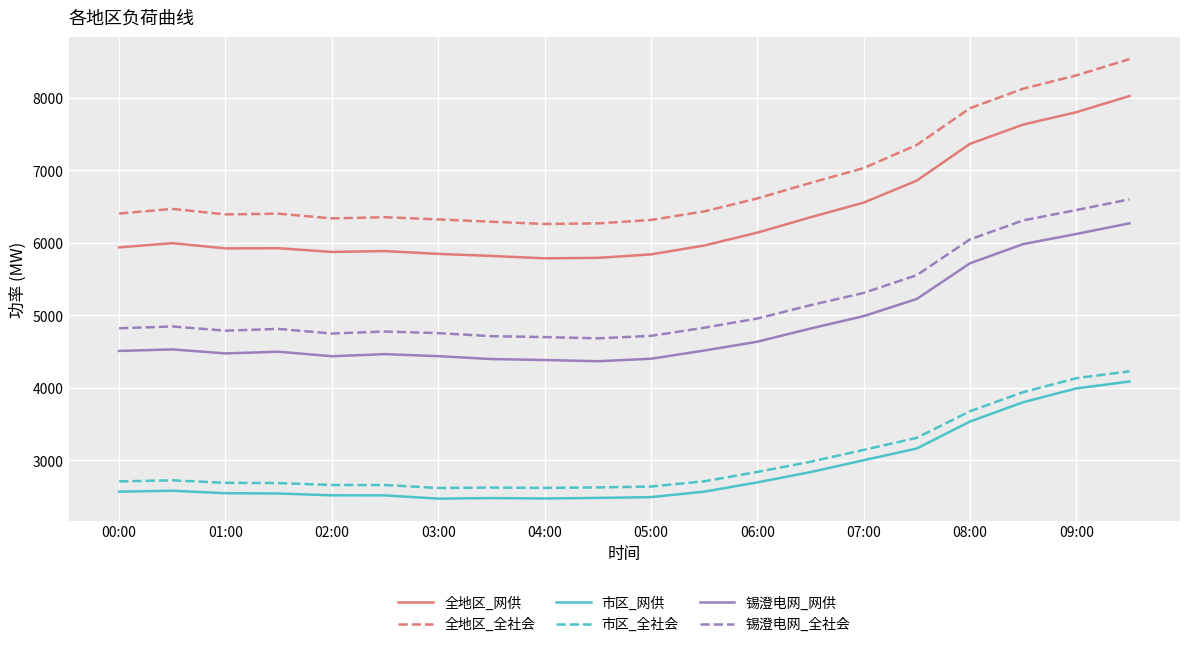

Which series has the widest spread of values?

全地区_全社会